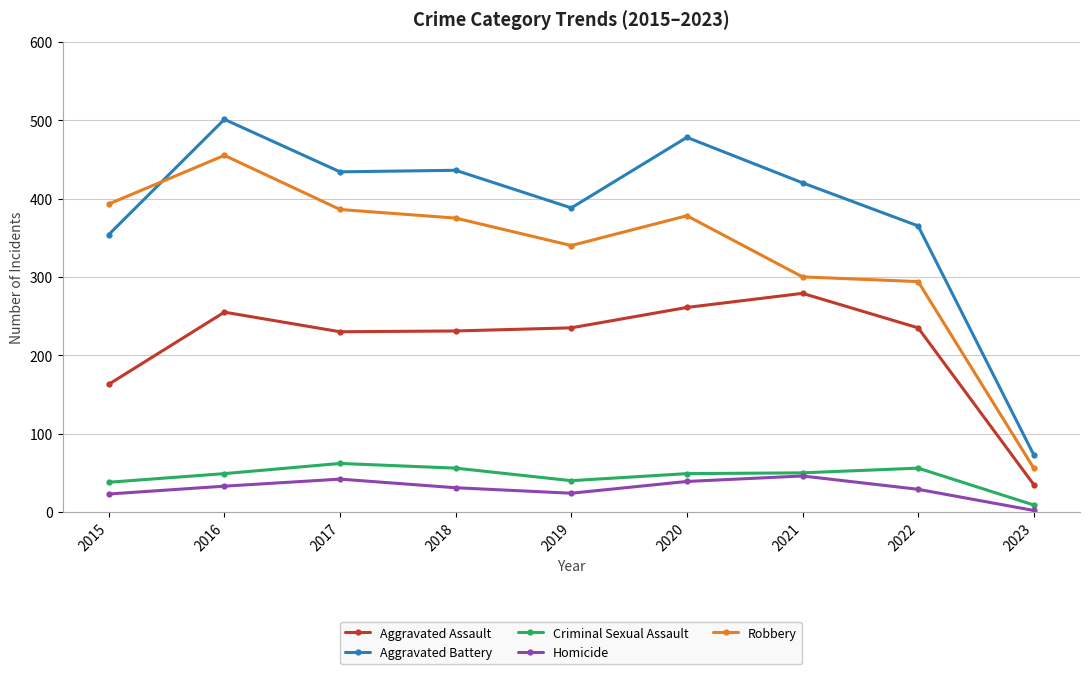

True or false: Homicide and Aggravated Battery intersect in this chart.

False